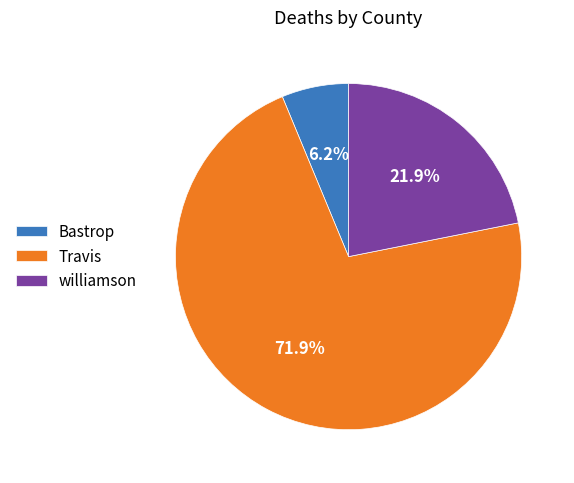

What is the ratio of the value at Bastrop to the value at williamson?

0.3